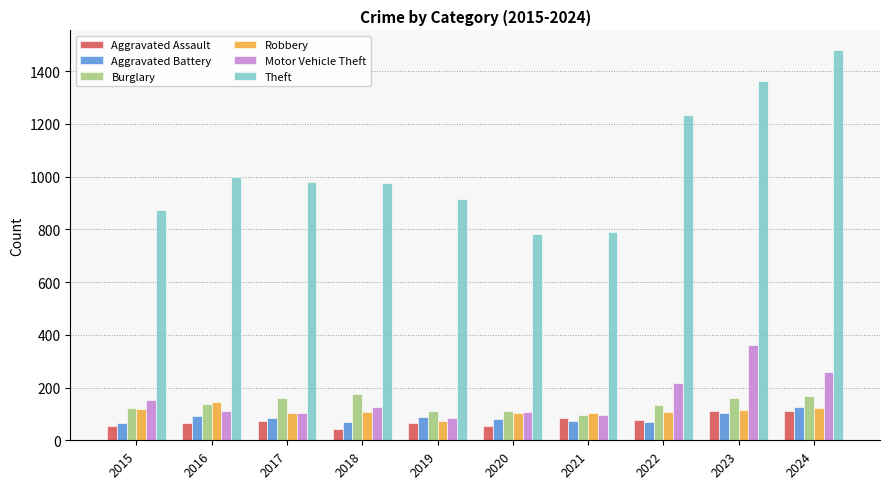

What is the total value across all series at 2016?

1551